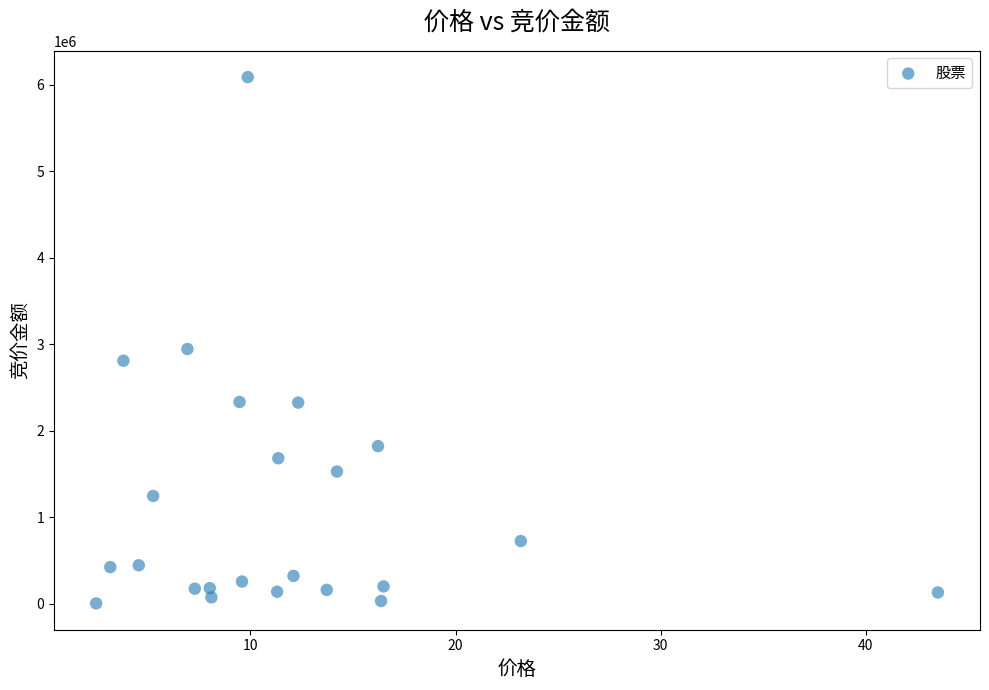

What Y value in the scatter plot is closest to 3045712?

2944656